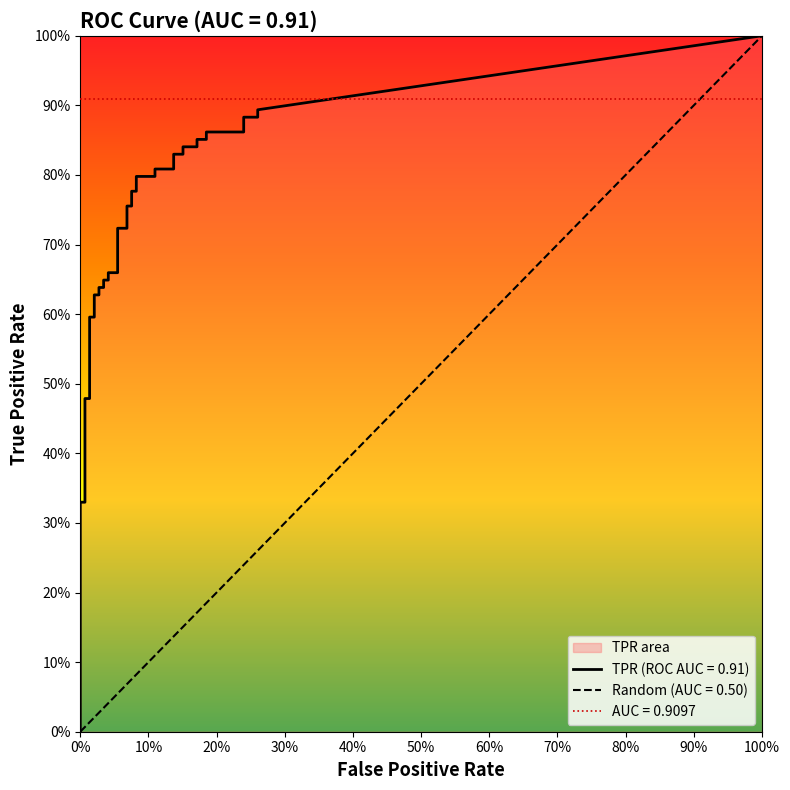

Is it true that fpr equals 0.1 at 27?

True